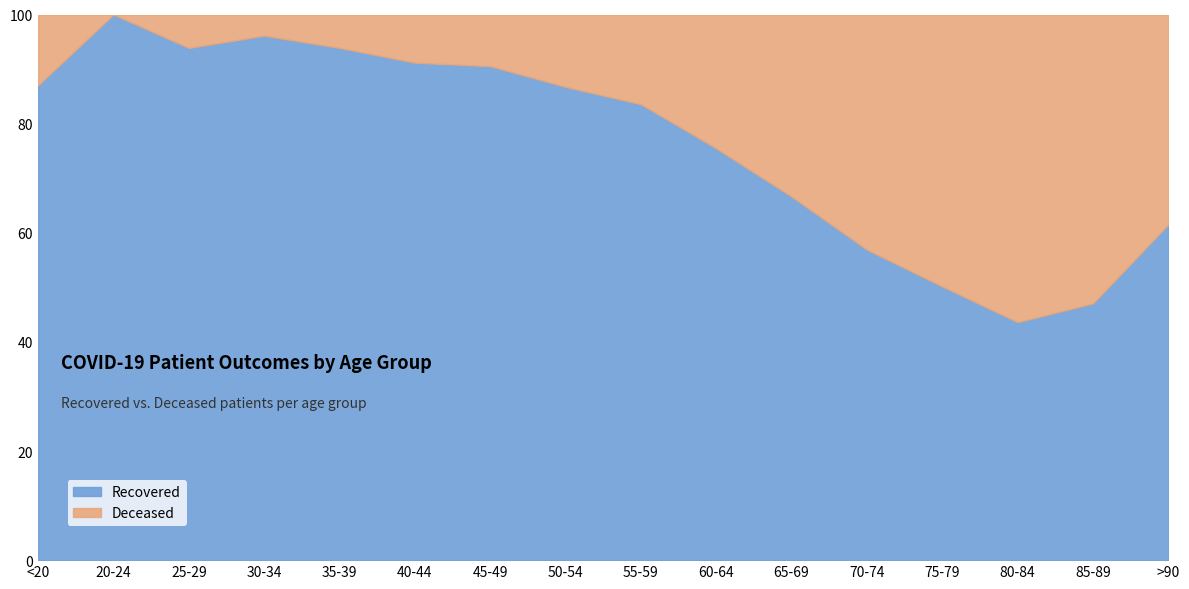

Is it true that recovered_patients equals 1406 at 50-54?

True